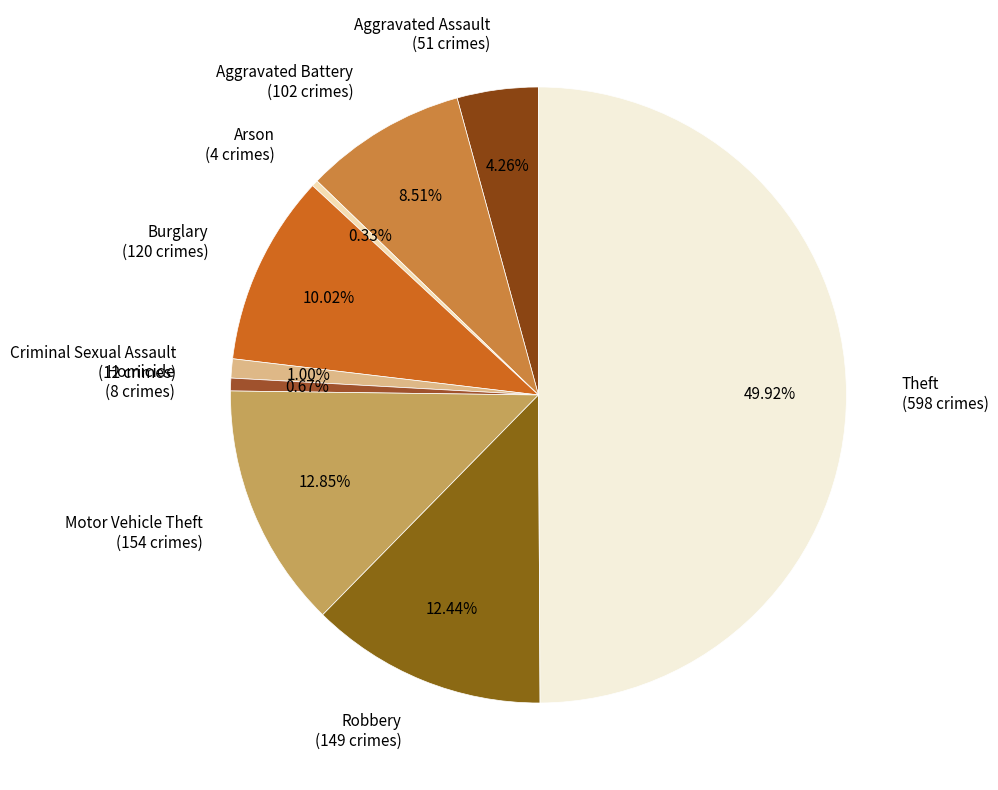

To the nearest percent, what is the average slice percentage?

11%